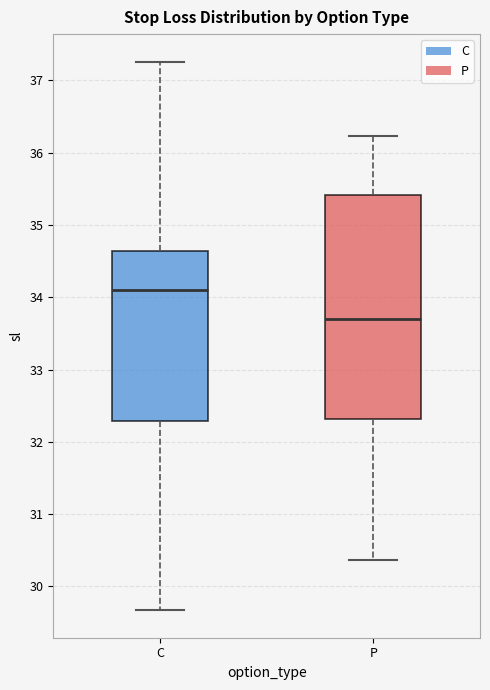

Reading left to right, read every box against the y-axis: the position of its median line, the range the box covers, and the ends of its whiskers. The values are not printed on the chart, so give them approximately, as read against the axis.

C: median 34.1, box 32.3 to 34.6, whiskers 29.7 to 37.3
P: median 33.7, box 32.3 to 35.4, whiskers 30.4 to 36.2